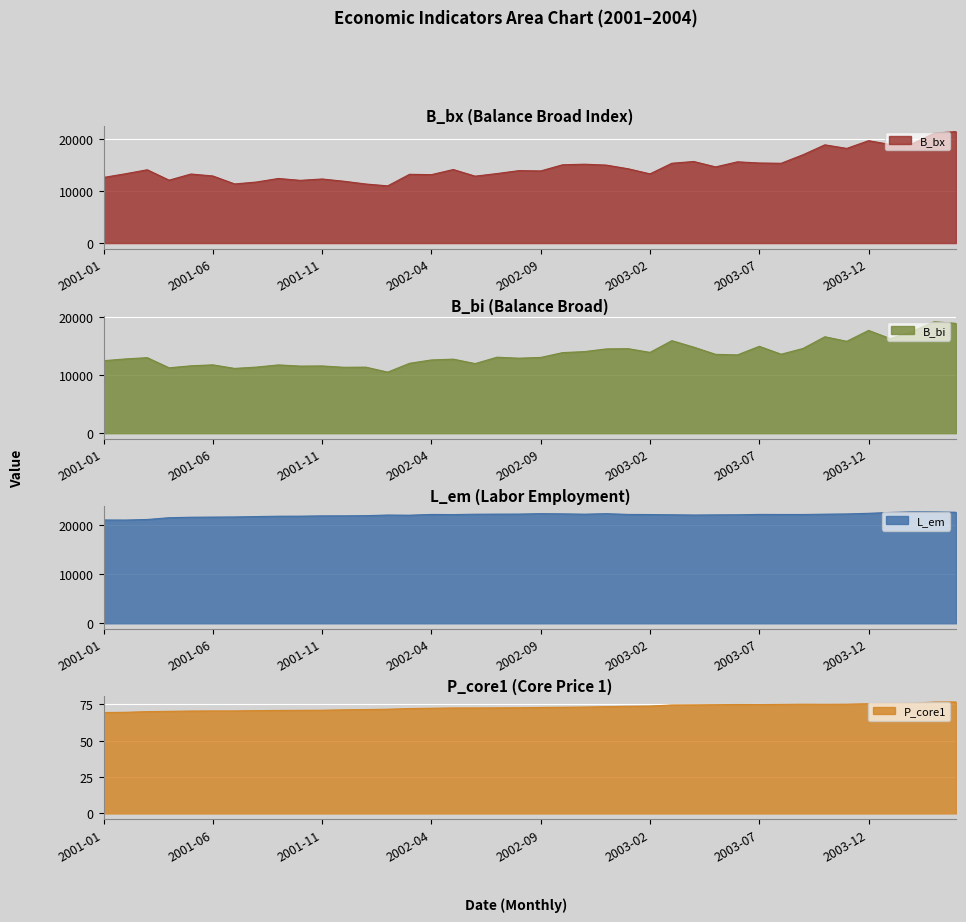

How many lines are shown in the chart?

4